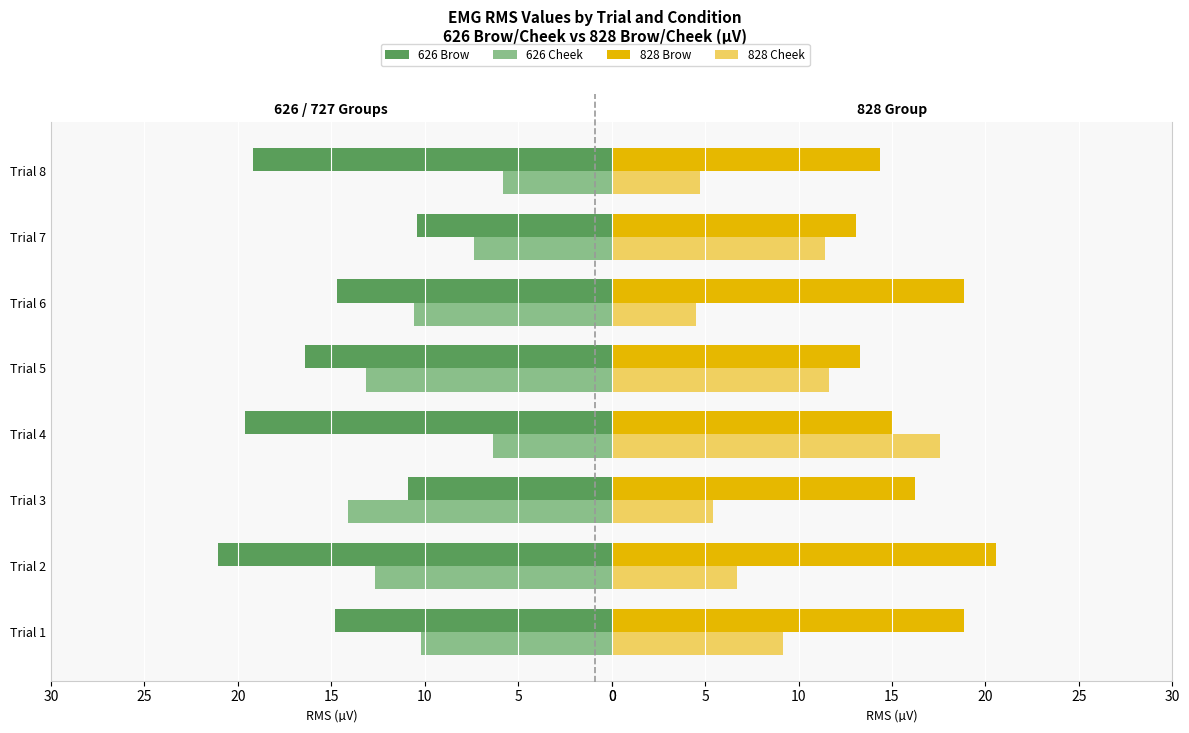

How many data points in 626 Cheek are above 10?

5